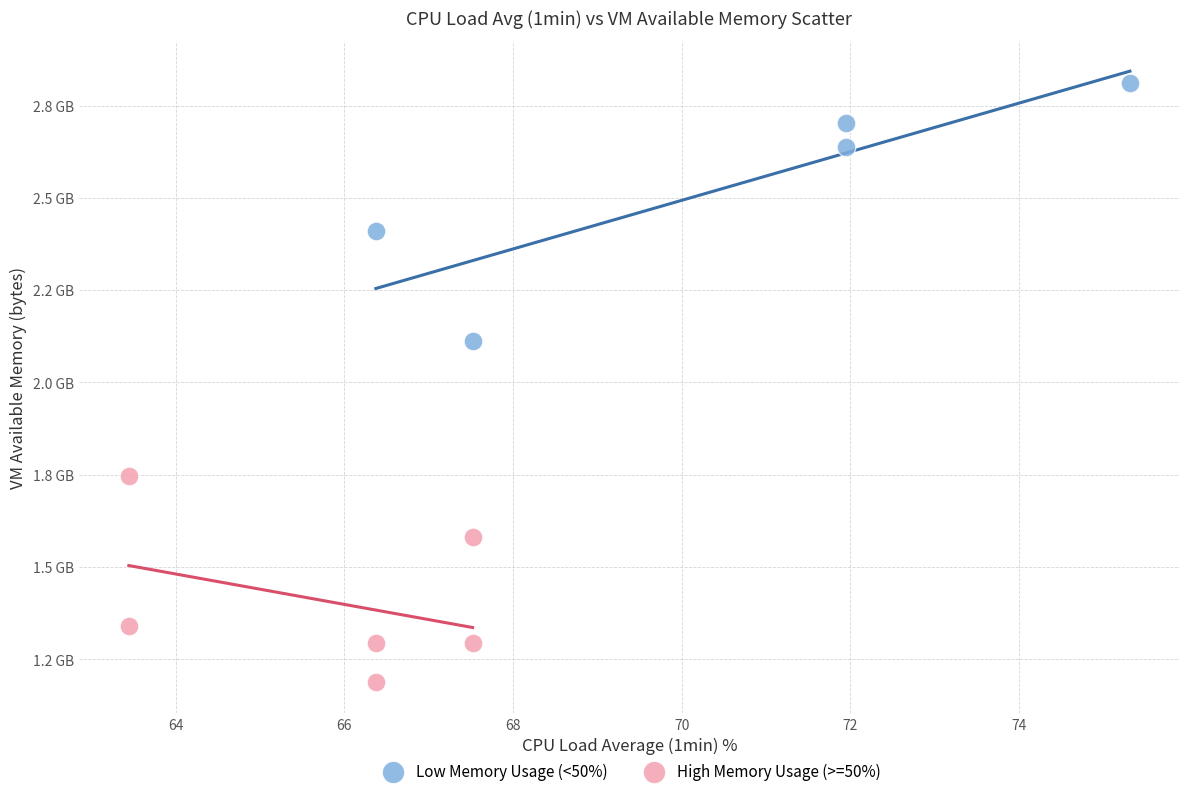

Which series has the largest Y range (max minus min)?

Low Memory Usage (<50%)